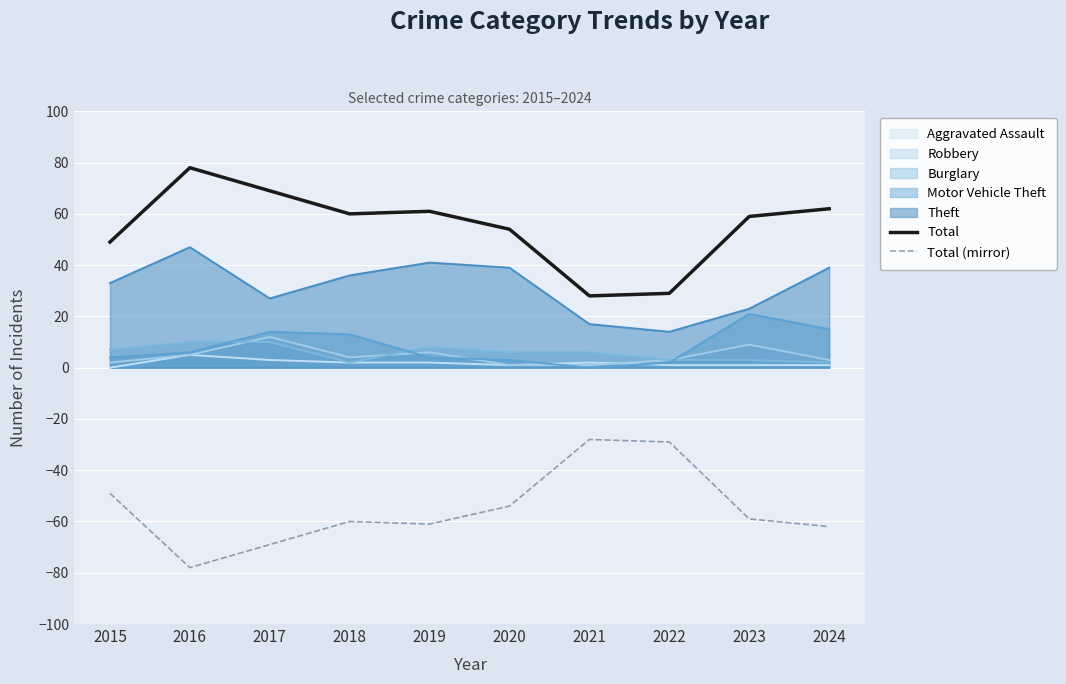

The value of Total (mirror) at 2018 is -60. True or false?

True